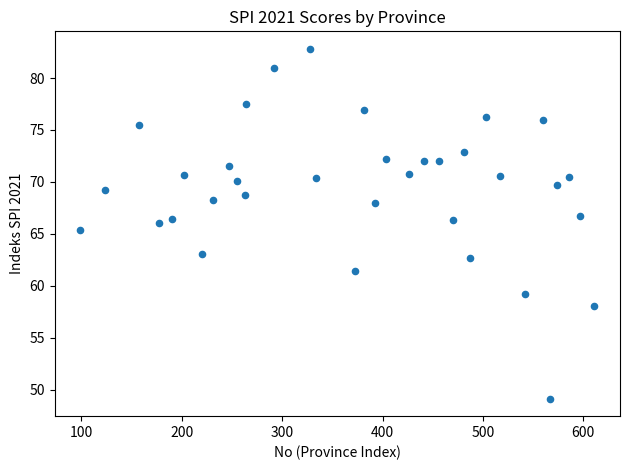

What is the range of Y values (max minus min)?

33.7